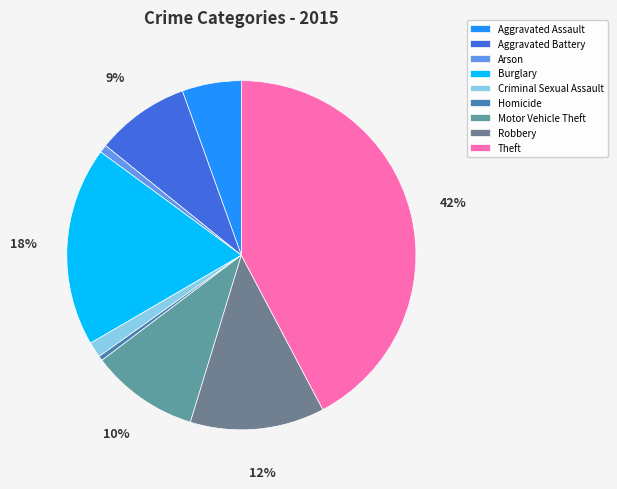

To the nearest percent, what is the difference between the largest and smallest slice percentages?

42%